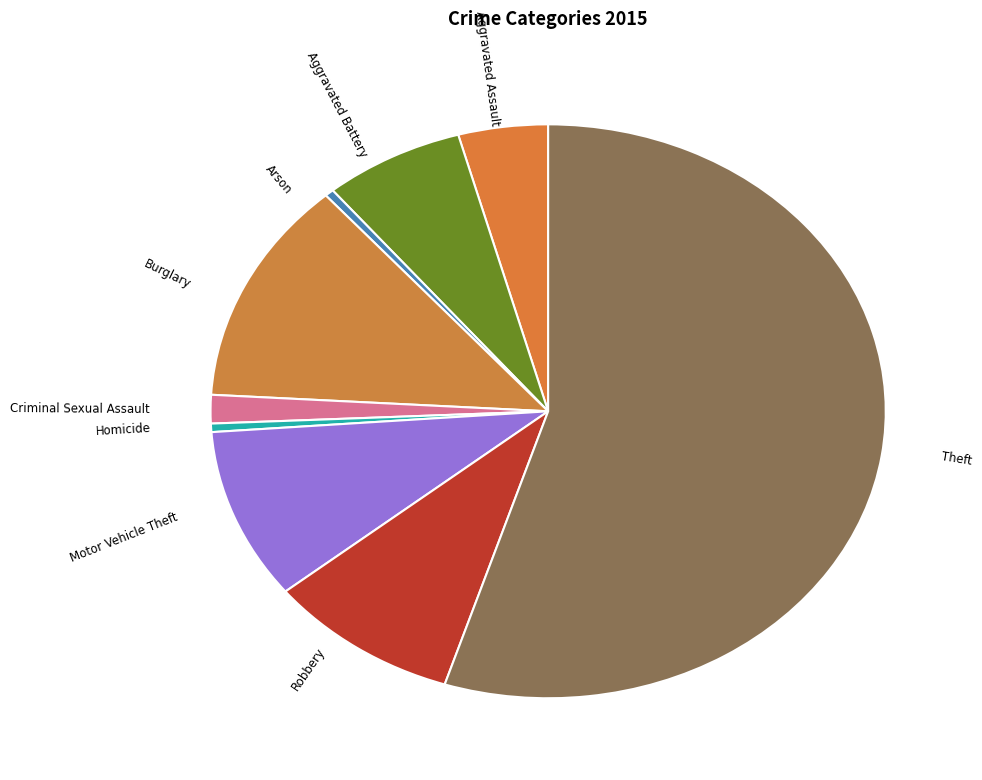

Do Motor Vehicle Theft and Burglary together represent more than half of the pie?

No